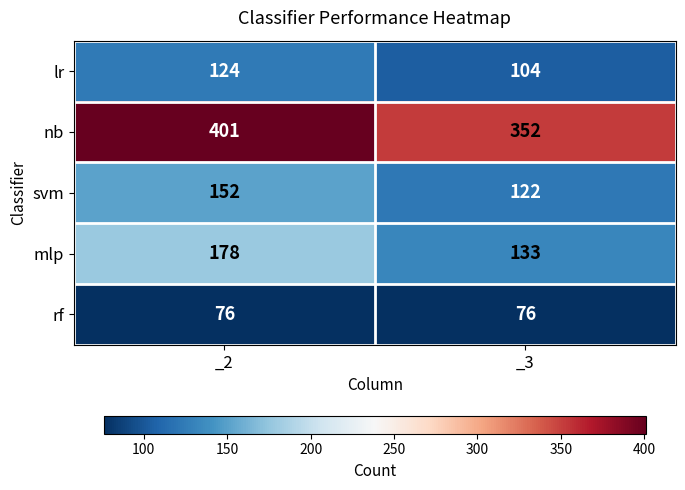

The value of rf at _2 is 76. True or false?

True